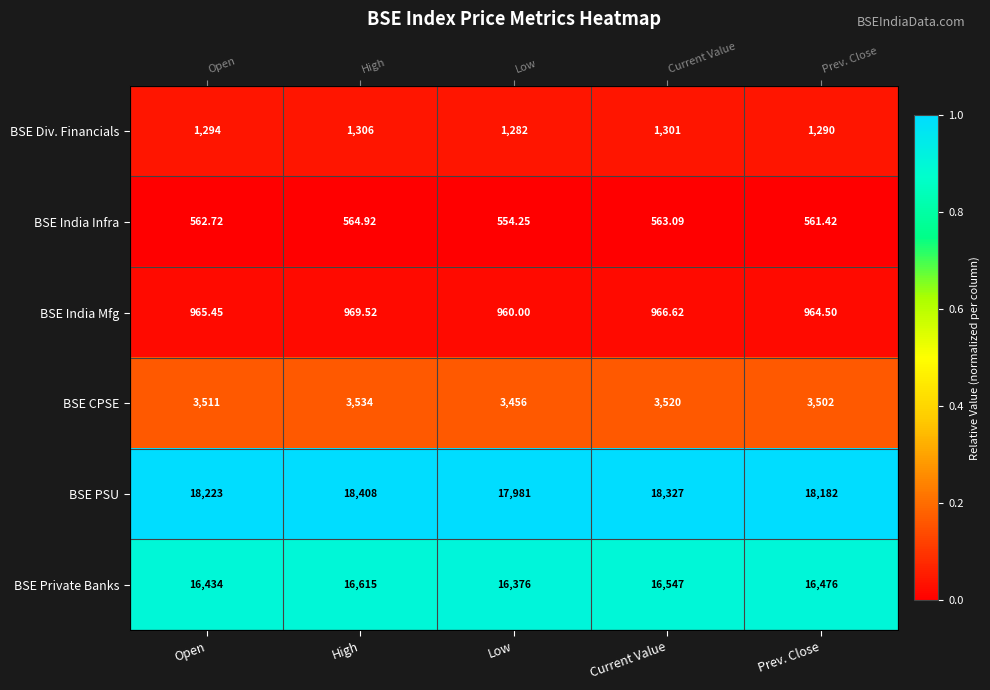

The value of BSE CPSE at Prev. Close is 0.0. True or false?

False